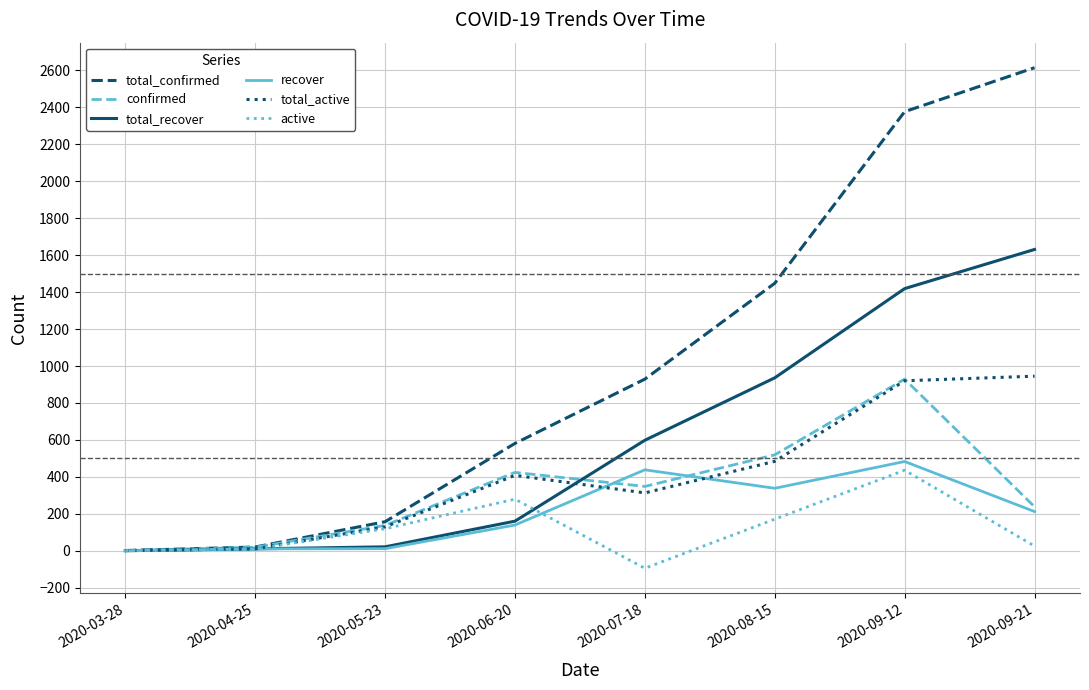

Which series has the largest total across all categories?

total_confirmed